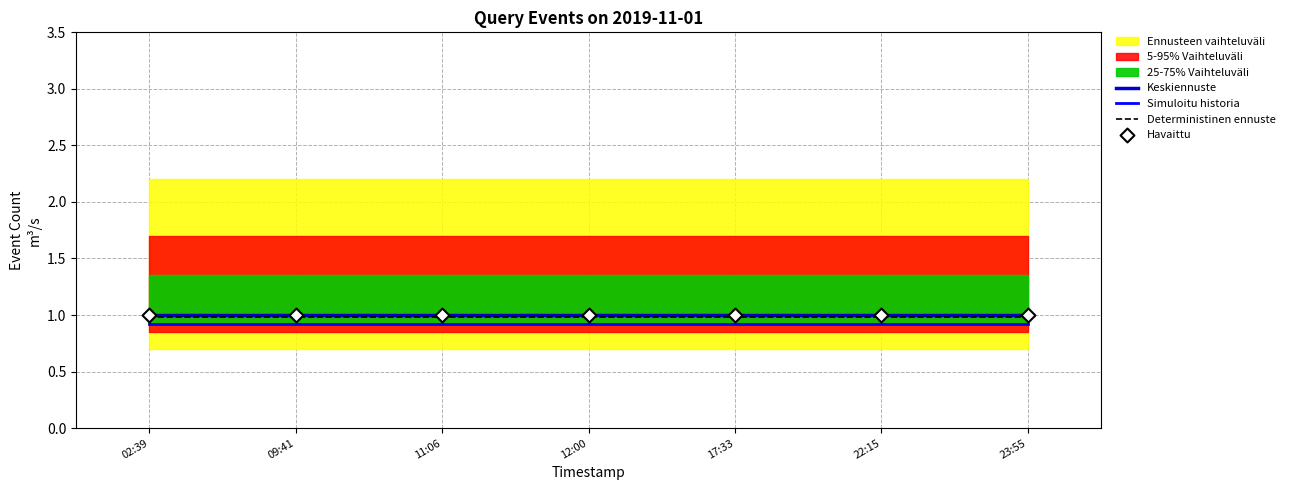

At how many categories does at least one series exceed 0?

7